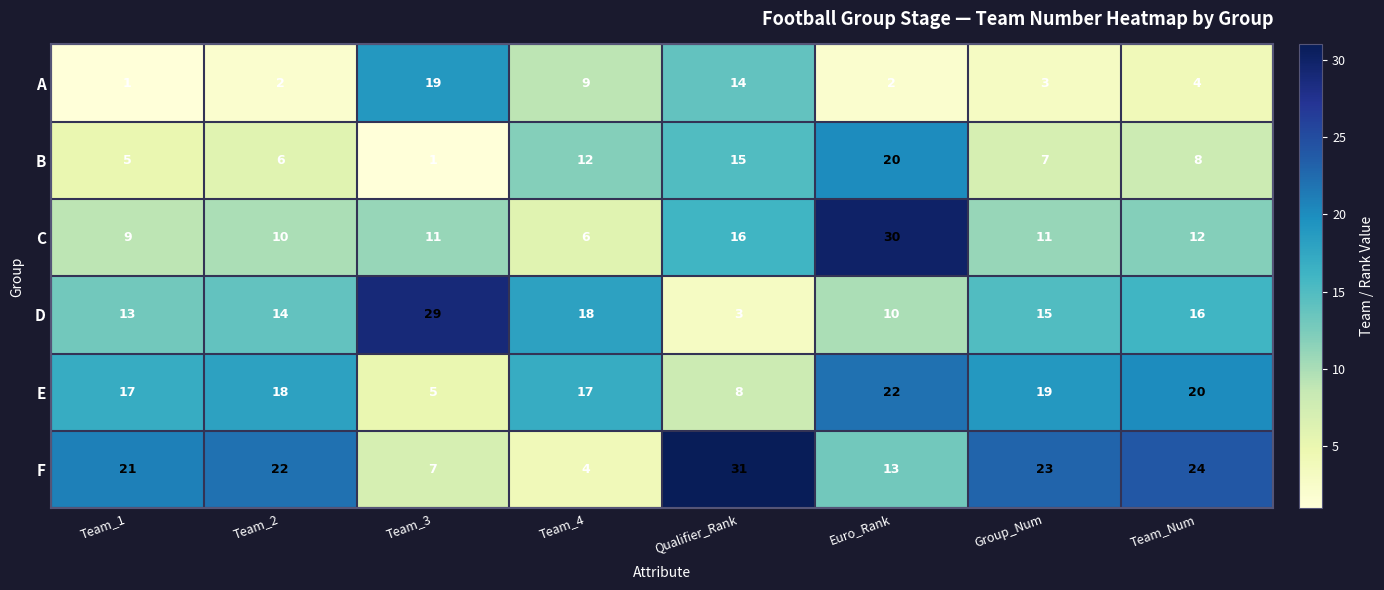

Read the F value at Team_1, to the nearest 10.

20